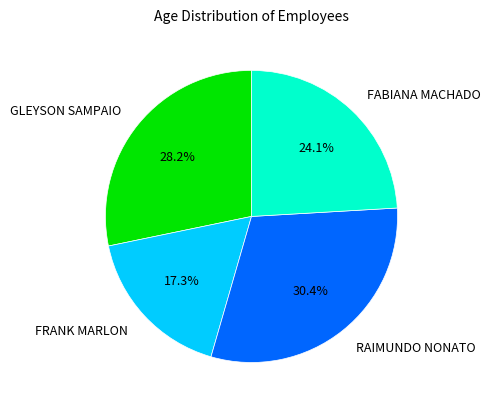

Which category has the biggest portion of the pie?

RAIMUNDO NONATO